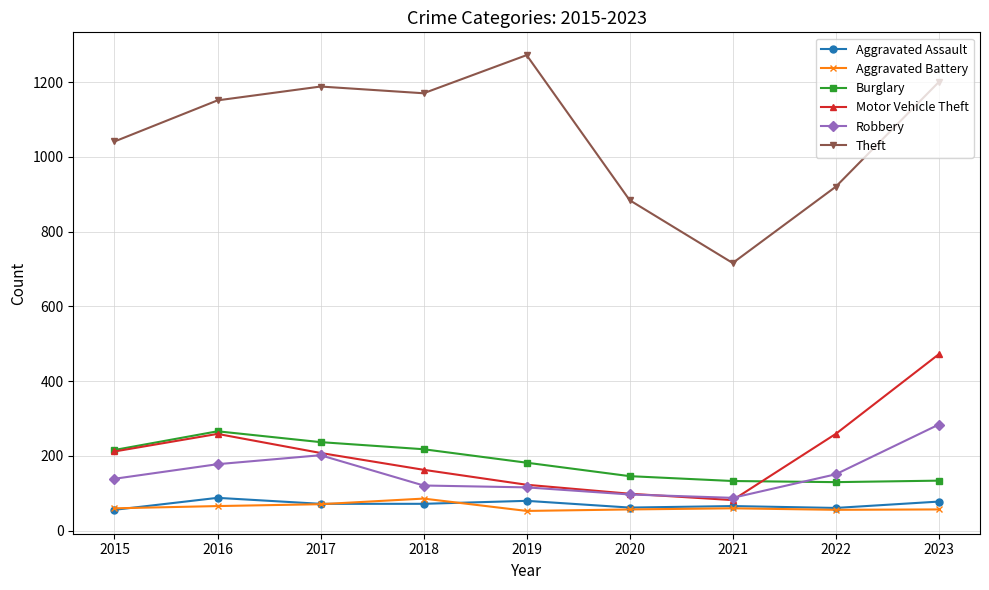

True or false: Theft and Aggravated Battery cross at least once.

False